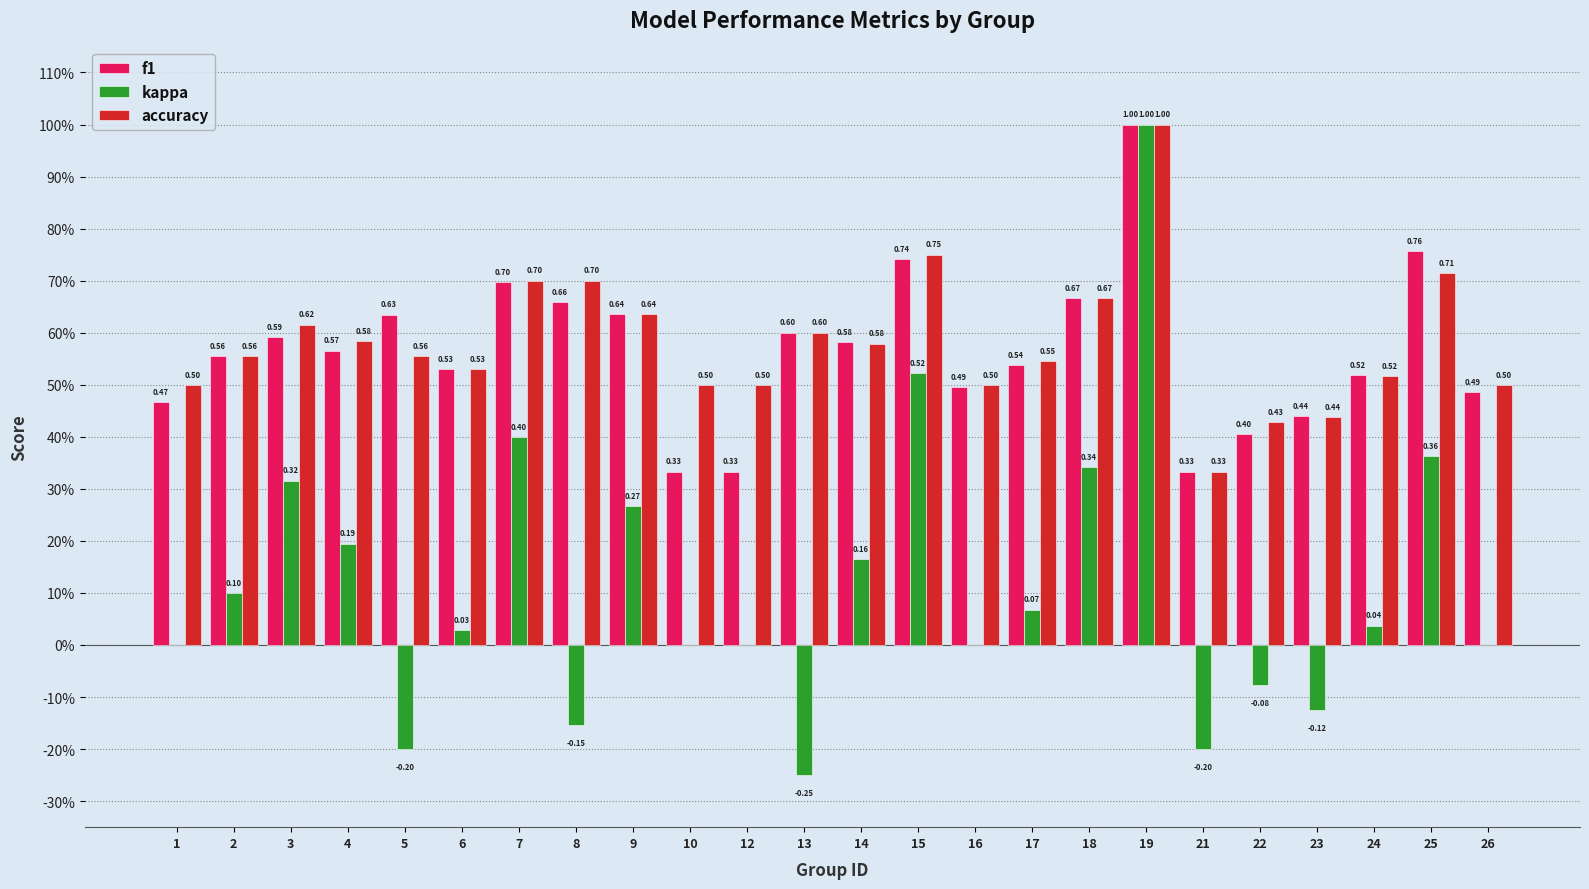

Are the bars horizontal?

No